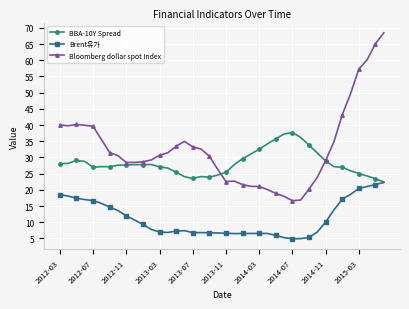

What is the minimum value for Bloomberg dollar spot Index?

16.6